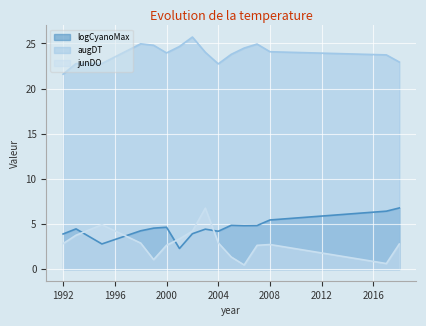

At how many categories does at least one series exceed 25?

1